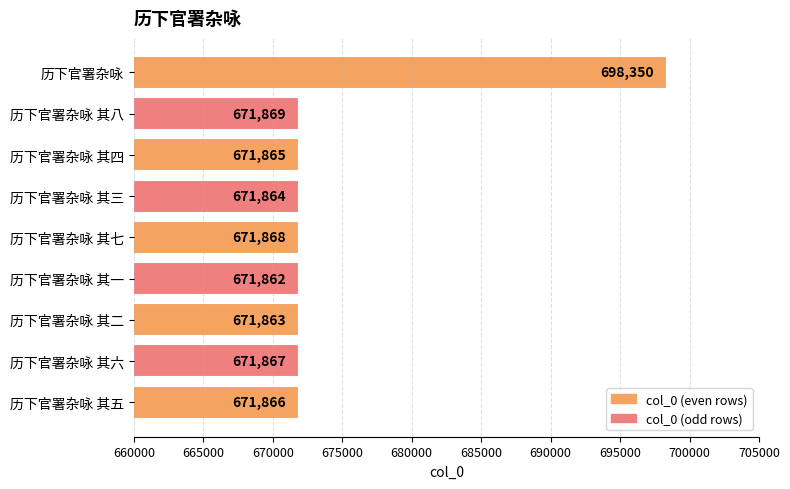

What is the minimum value shown in the chart?

671862